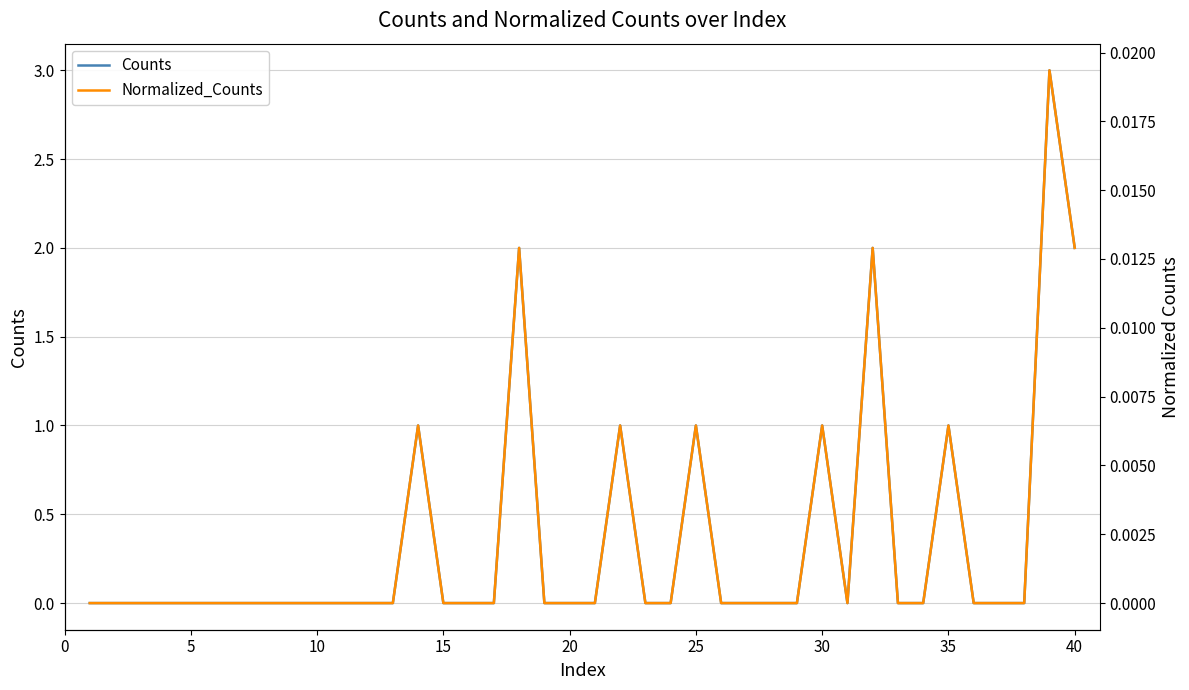

Reading left to right, what are all the values shown in this chart?

Counts: 0.0	0.0	0.0	0.0	0.0	0.0	0.0	0.0	0.0	0.0	0.0	0.0	0.0	1.0	0.0	0.0	0.0	2.0	0.0	0.0	0.0	1.0	0.0	0.0	1.0	0.0	0.0	0.0	0.0	1.0	0.0	2.0	0.0	0.0	1.0	0.0	0.0	0.0	3.0	2.0
Normalized_Counts: 0.0	0.0	0.0	0.0	0.0	0.0	0.0	0.0	0.0	0.0	0.0	0.0	0.0	0.0	0.0	0.0	0.0	0.0	0.0	0.0	0.0	0.0	0.0	0.0	0.0	0.0	0.0	0.0	0.0	0.0	0.0	0.0	0.0	0.0	0.0	0.0	0.0	0.0	0.0	0.0